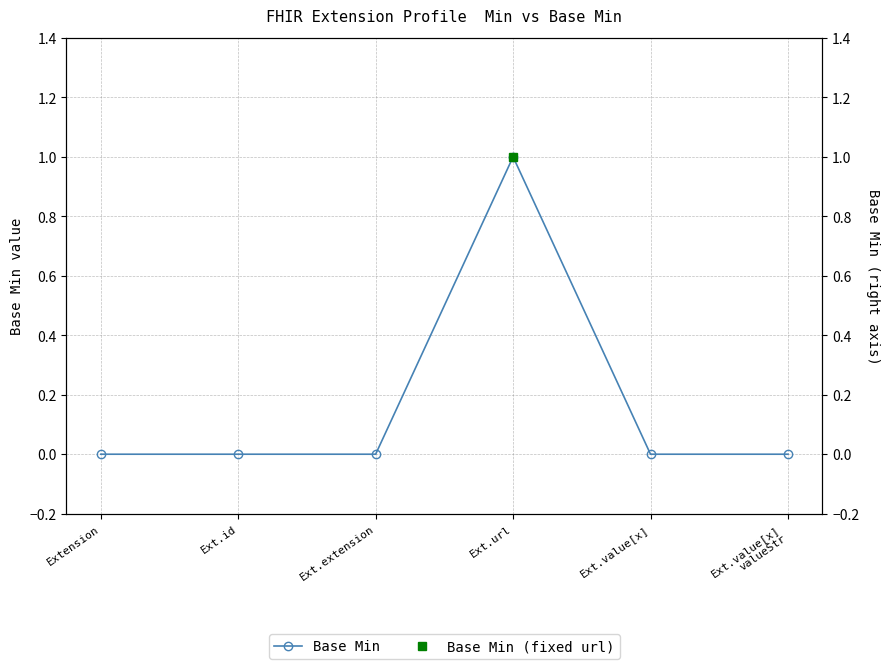

Which label corresponds to the smallest value in the chart?

Extension